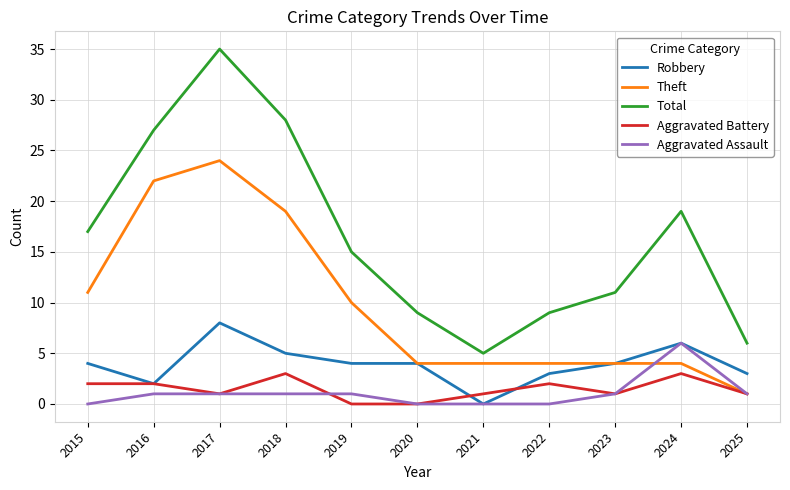

Which category has the highest value across all series?

2017